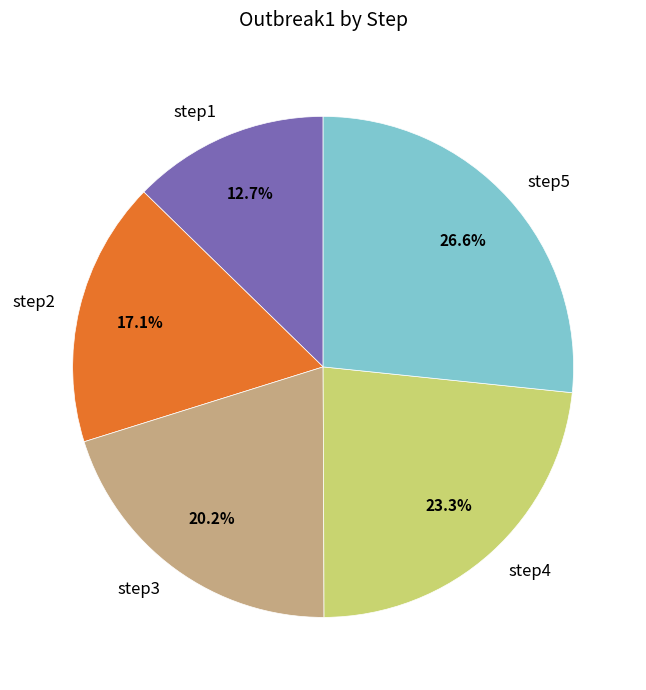

True or false: step1 accounts for 13% of the total.

True